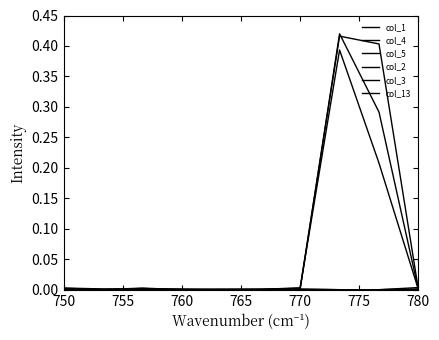

Does the chart display data point markers on the line(s)?

No